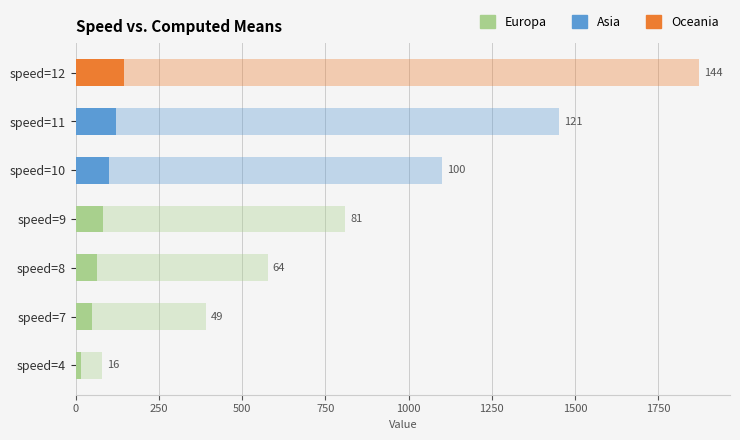

How many distinct data groups are displayed?

2